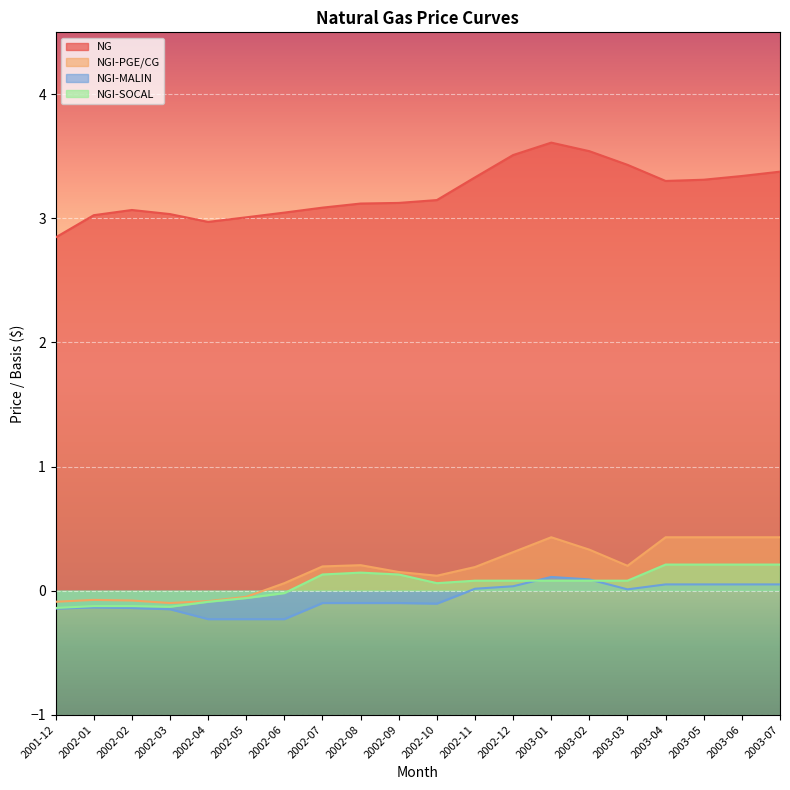

What is the maximum value for NGI-PGE/CG?

0.4